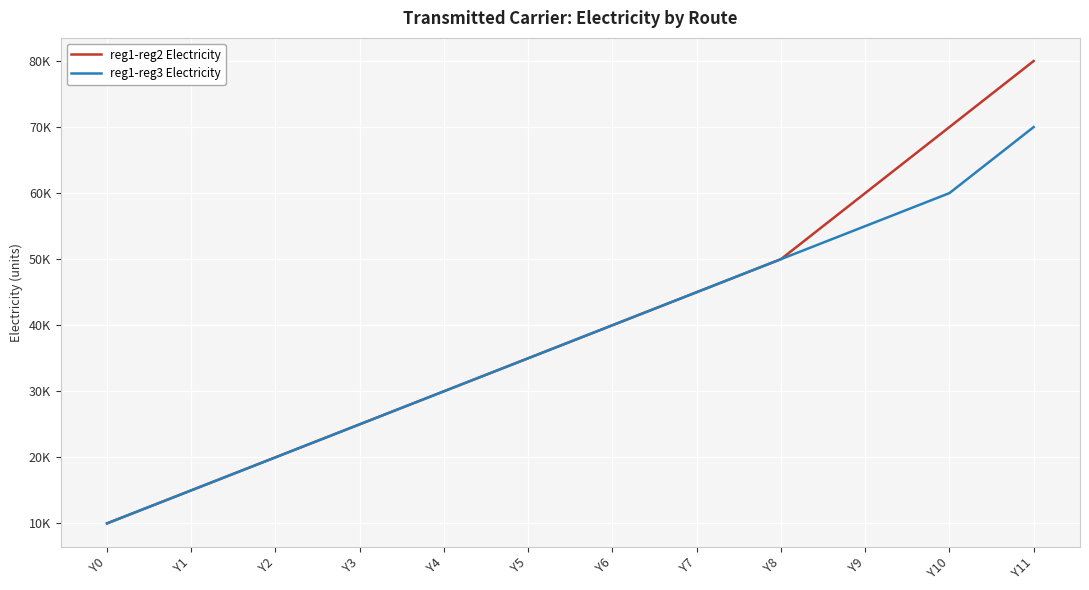

What are all the series names shown in the legend?

reg1-reg2 Electricity, reg1-reg3 Electricity